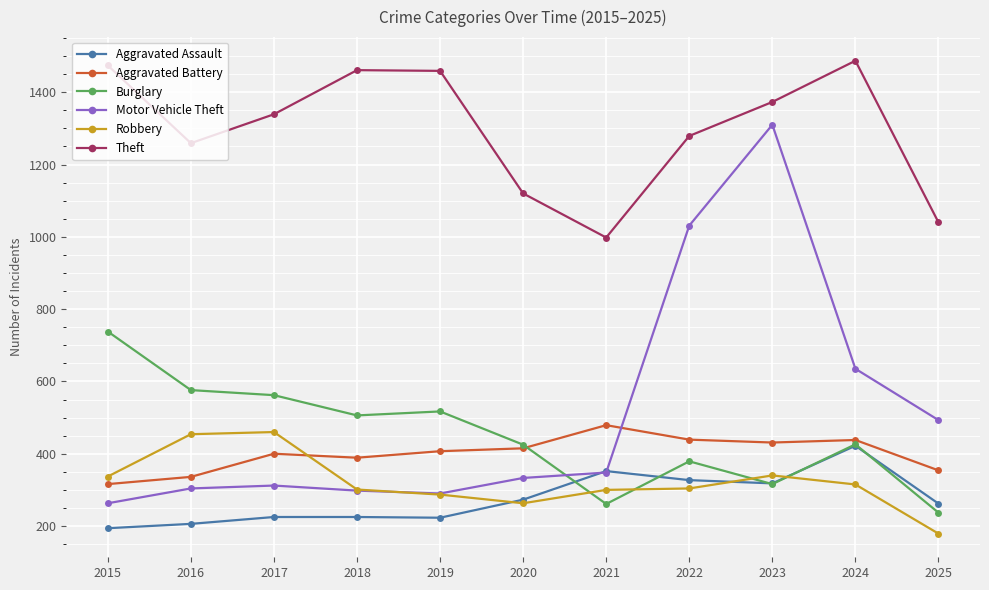

What is the average value of the Robbery series?

322